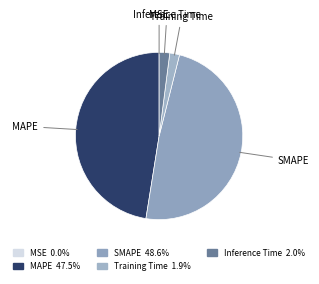

Combined, do Inference Time and SMAPE account for over 50%?

Yes